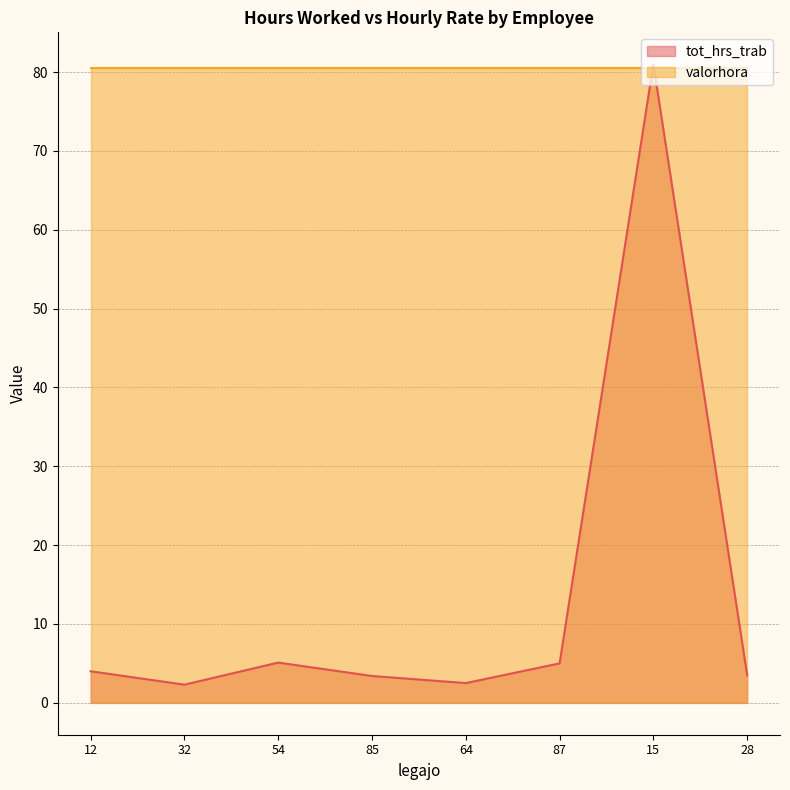

Rank the categories by value from highest to lowest.

15, 54, 87, 12, 28, 85, 64, 32